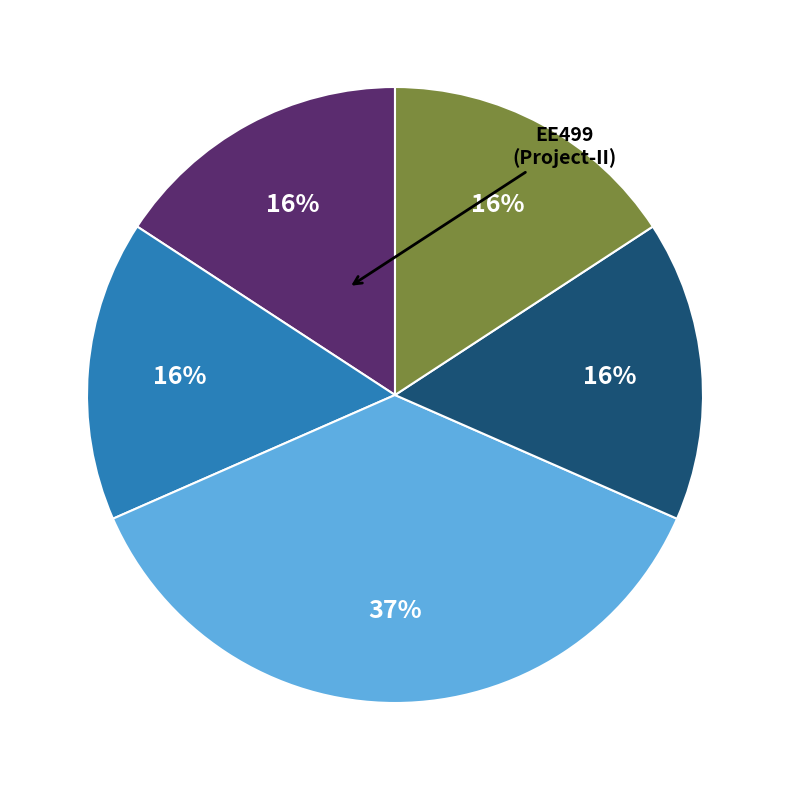

Is there any slice that represents more than half of the pie?

No